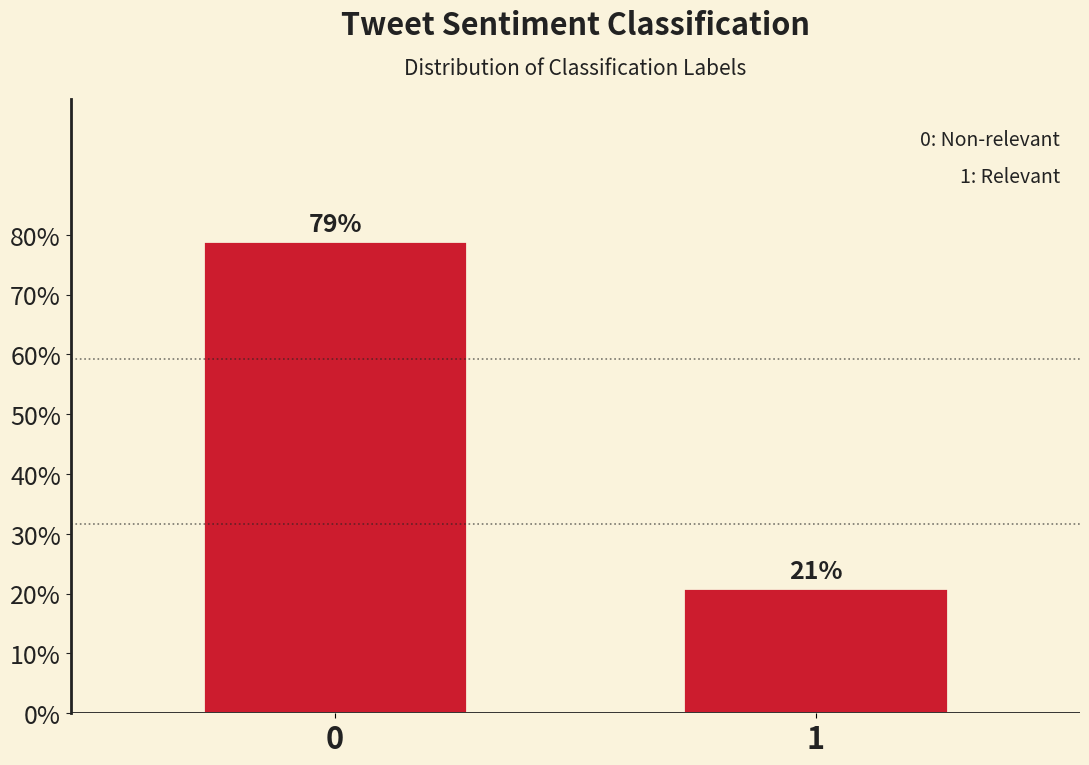

Reading left to right, list all the values displayed in this chart.

79	21